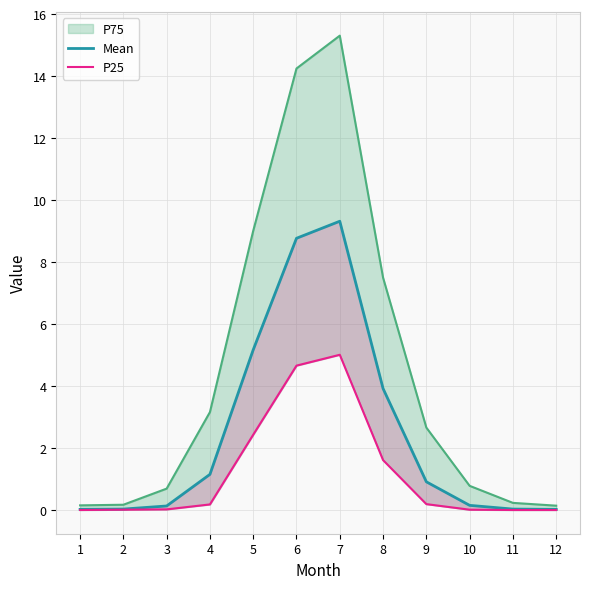

Between 11 and 3, which is larger?

3